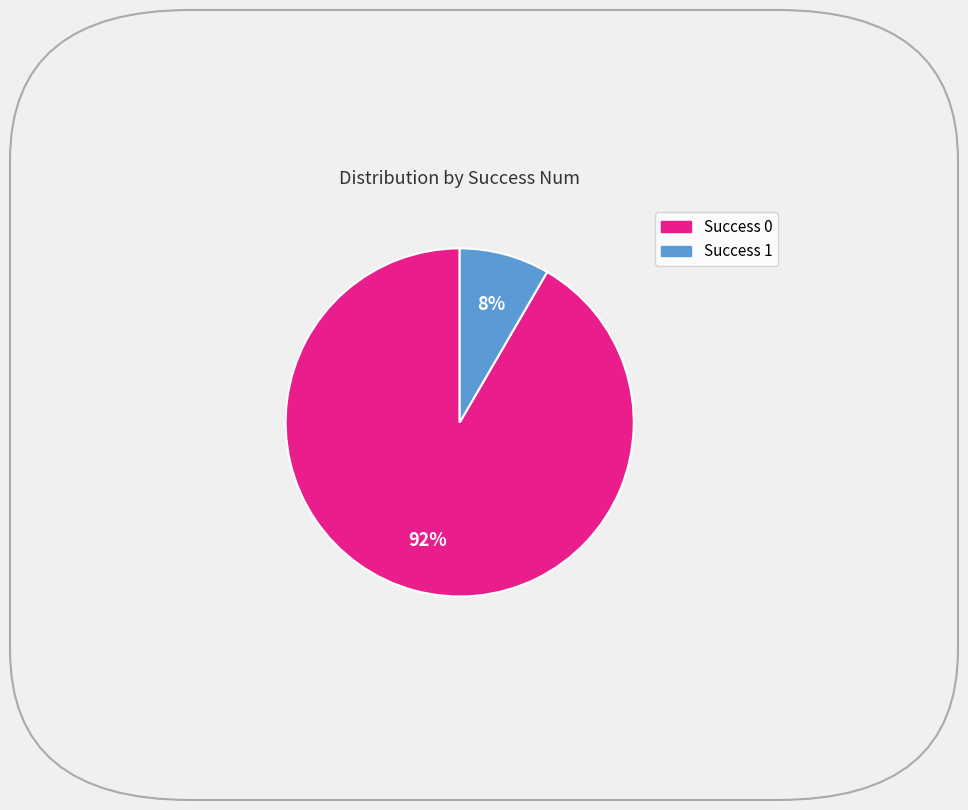

How many segments does this pie chart have?

2